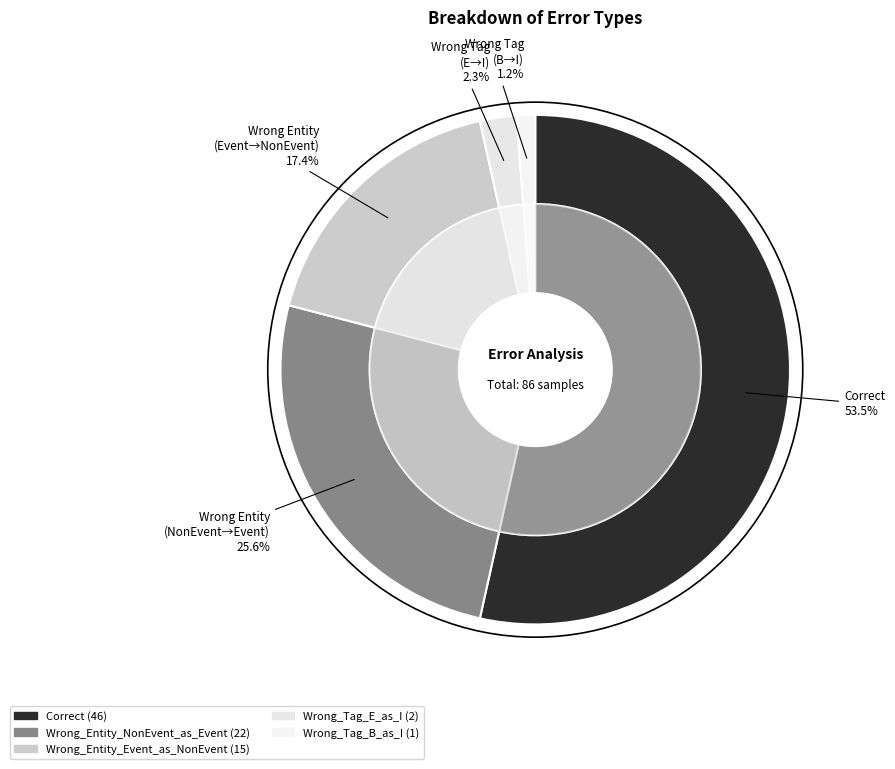

Does Correct represent more than half of the total?

Yes